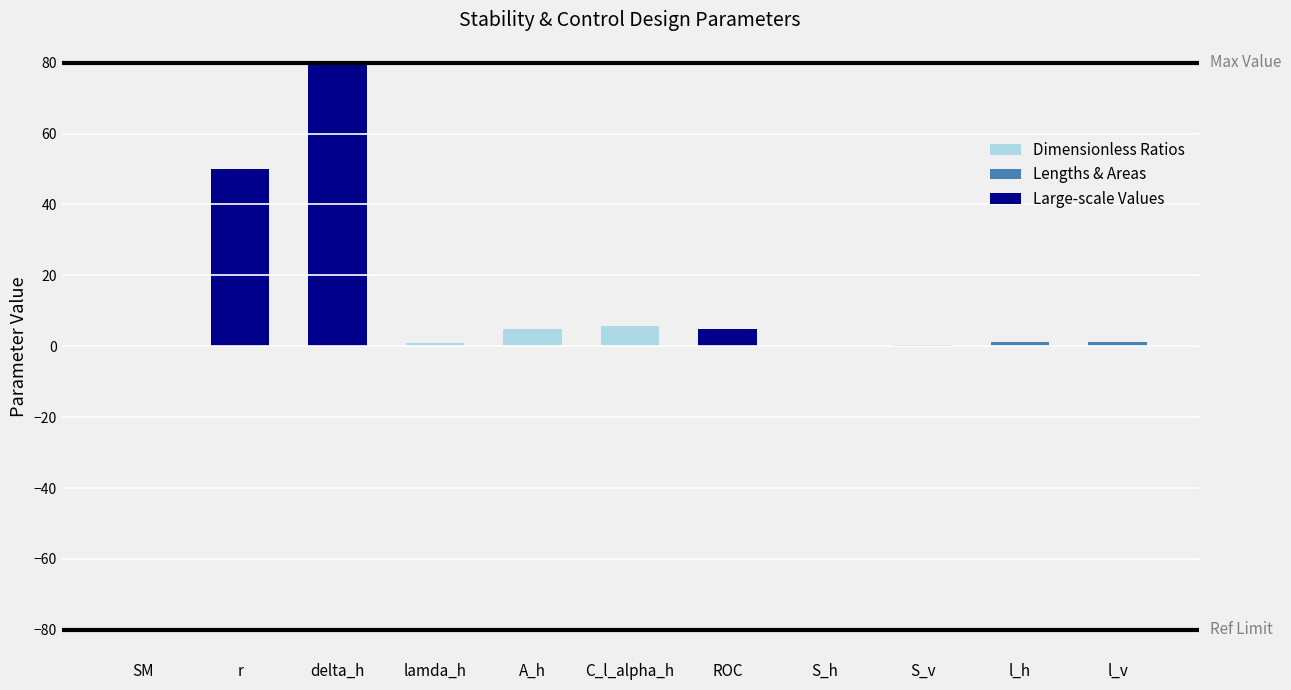

At how many categories does at least one series exceed 65?

1